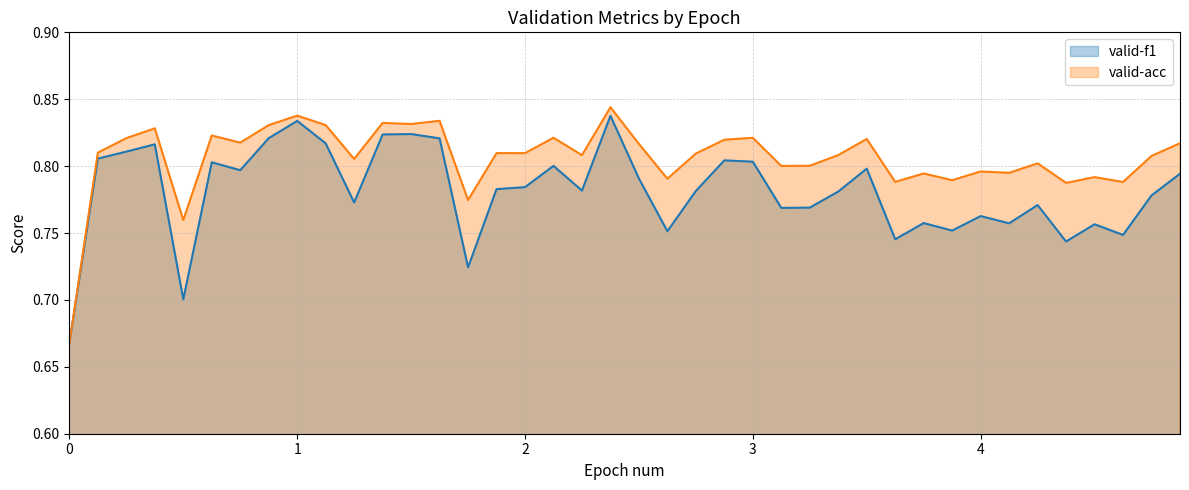

Which series has the largest range (max minus min)?

valid-acc